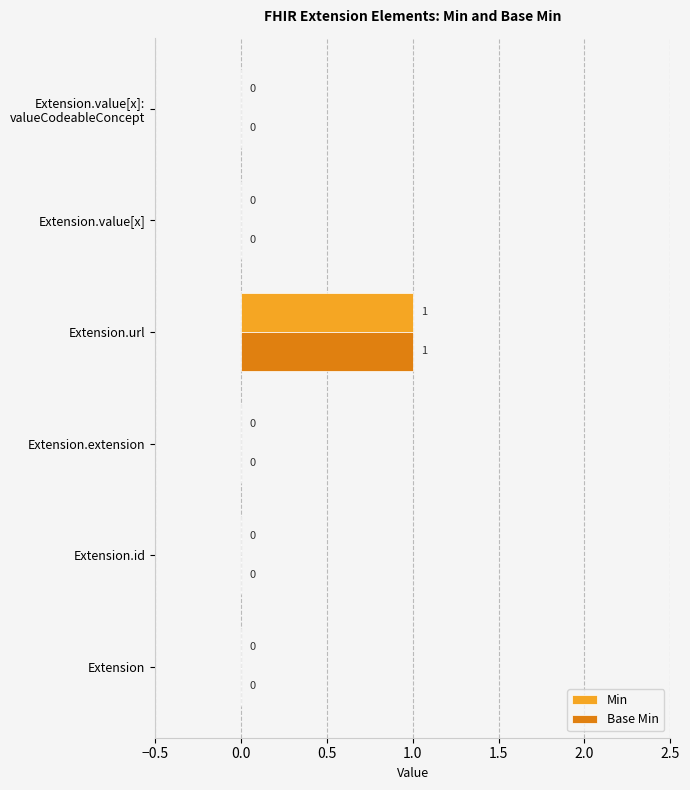

Which label corresponds to the largest value in the chart?

Extension.url